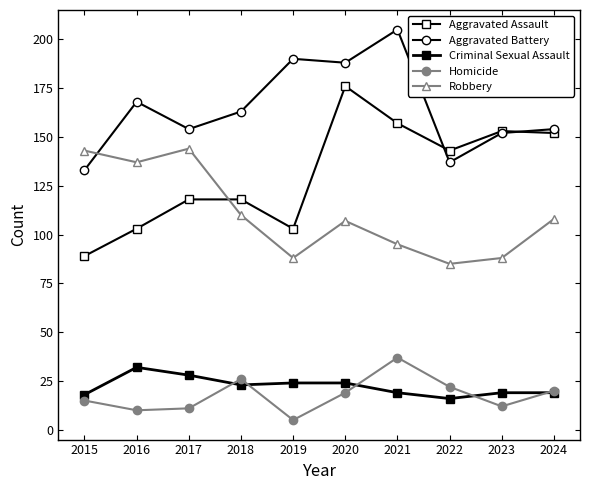

Count the number of categories in the chart.

10